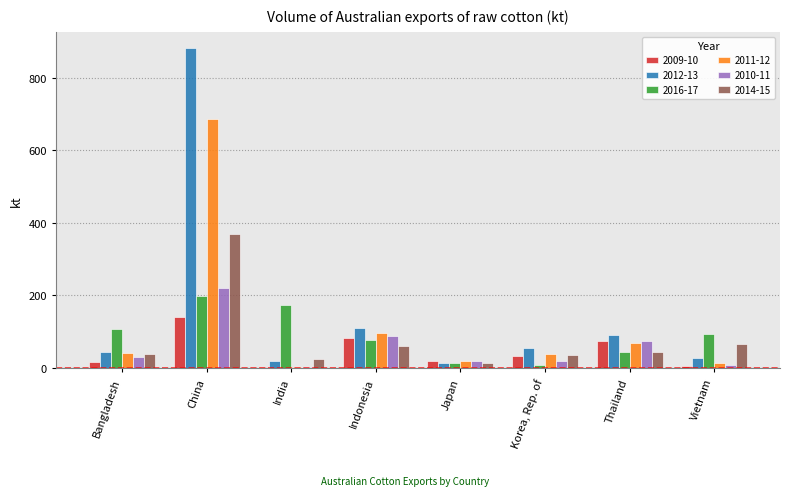

Is it true that 2010-11 equals 31.2 at Bangladesh?

True